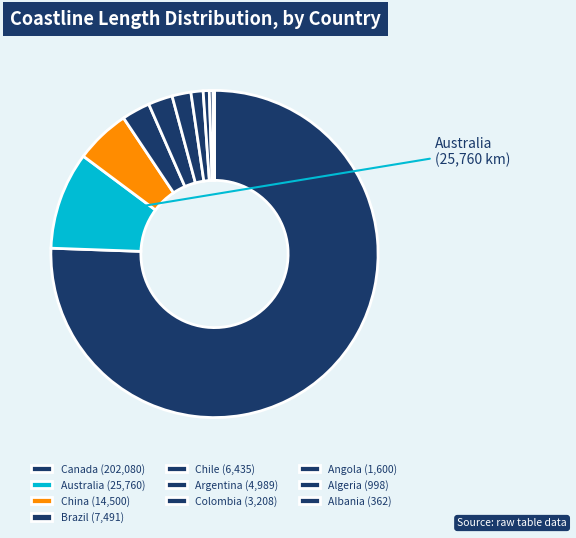

Combined, do Albania and Canada account for over 50%?

Yes